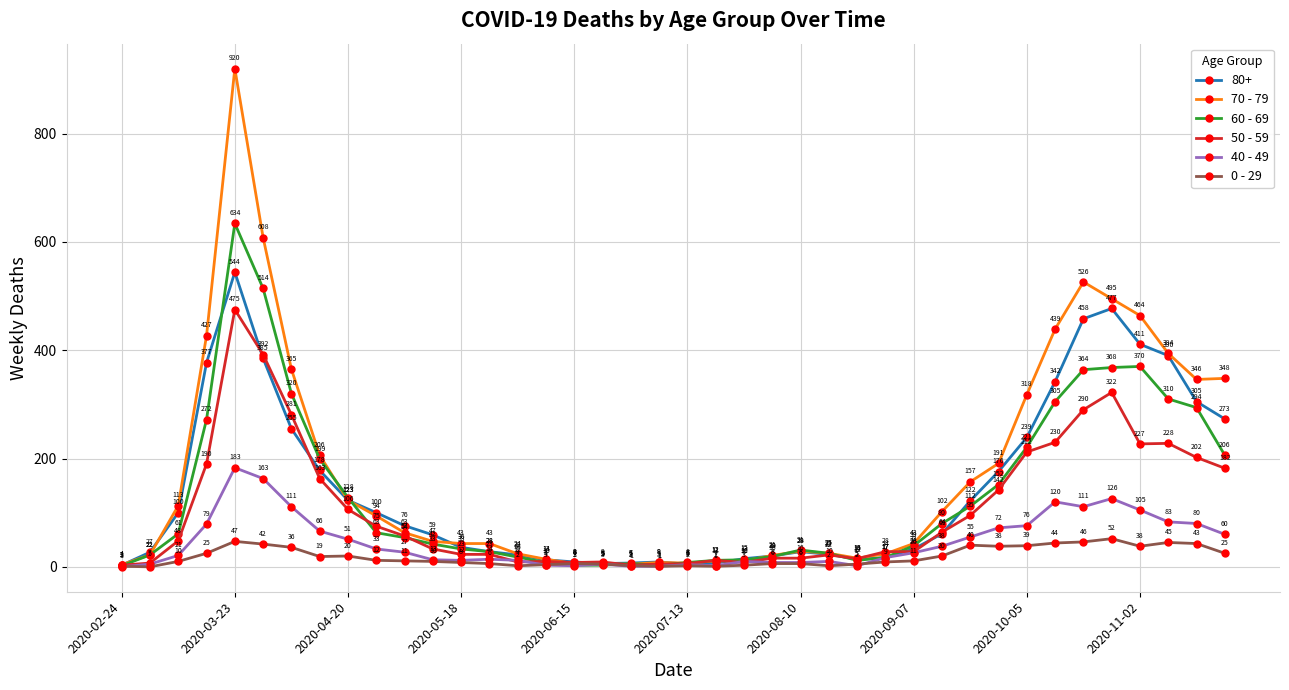

Rank the series by their maximum value, from highest to lowest.

70 - 79, 60 - 69, 80+, 50 - 59, 40 - 49, 0 - 29